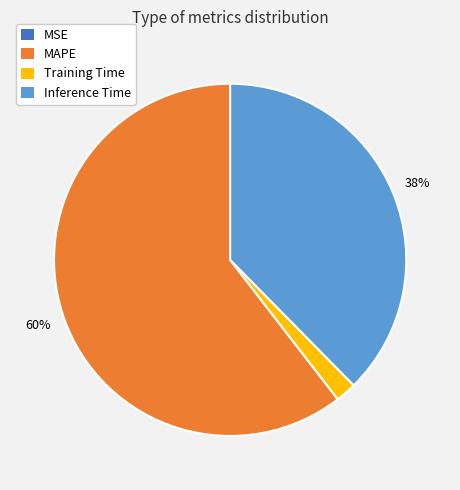

Approximately how many times larger is the value at Inference Time compared to MAPE?

0.6